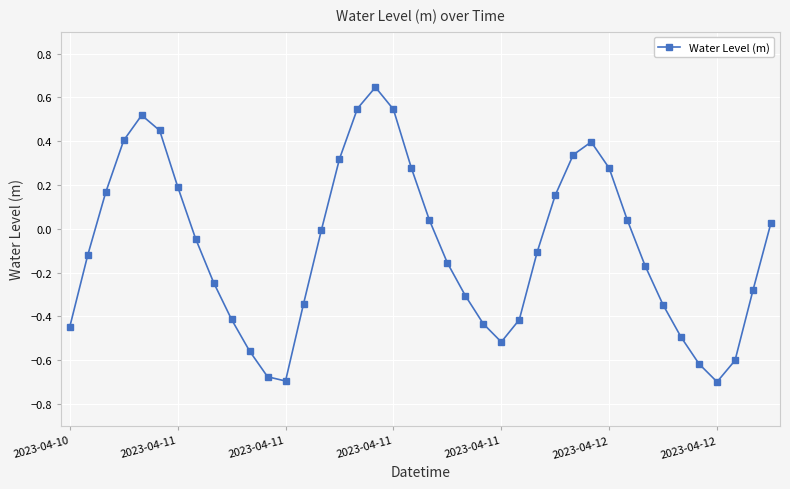

What is the difference between the maximum and minimum values?

1.3